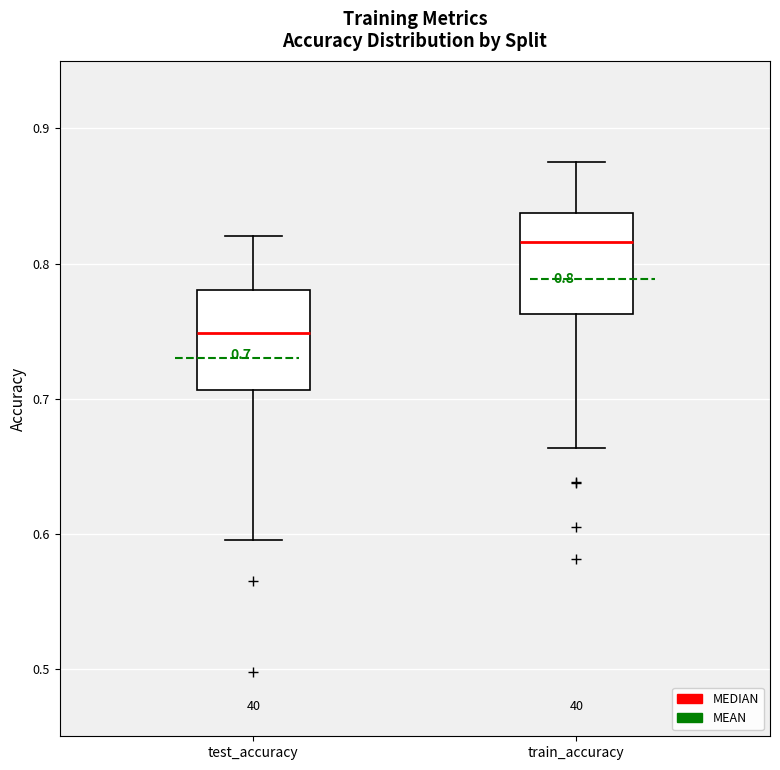

Which box has the lowest median line?

test_accuracy